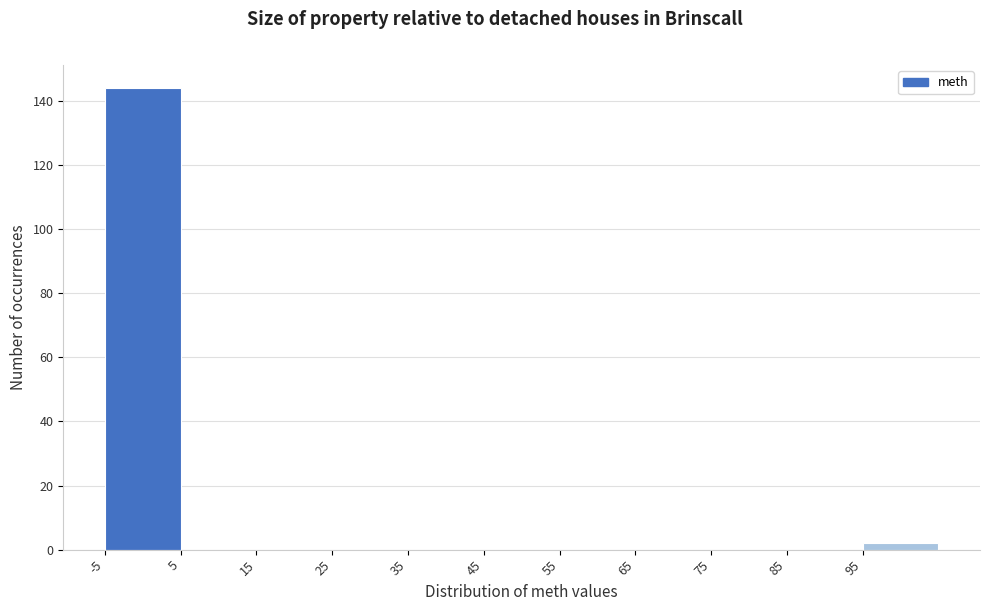

Over which range of the x-axis is the bar tallest?

-5 to 5